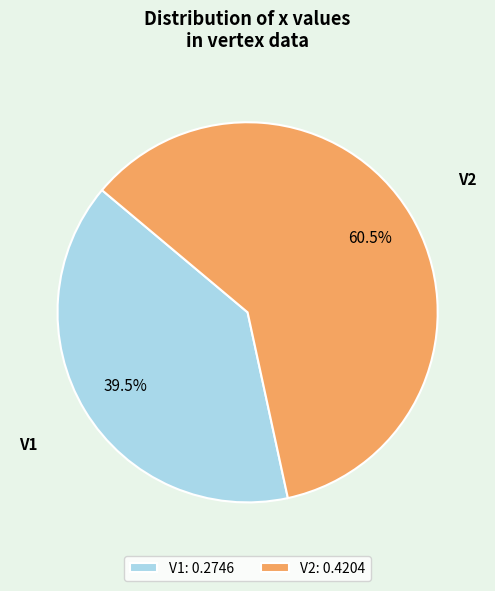

Does any single category account for the majority?

Yes